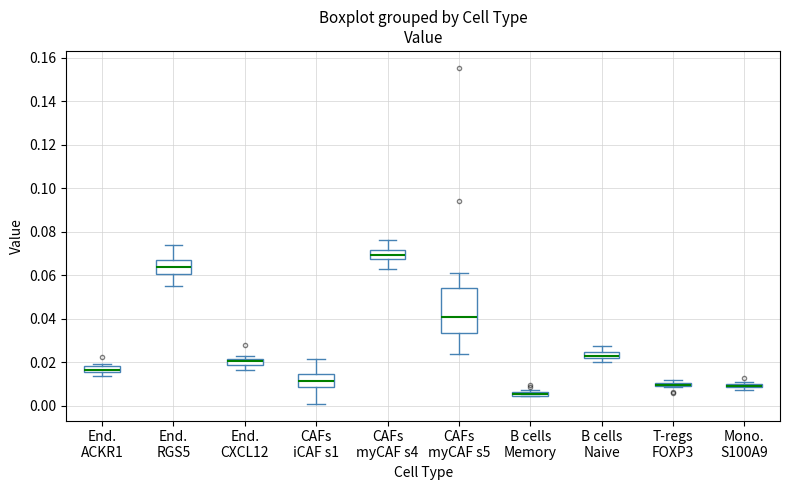

Where is the upper edge of the box for T-regs FOXP3 on the y-axis? The values are not printed on the chart, so give them approximately, as read against the axis.

0.010